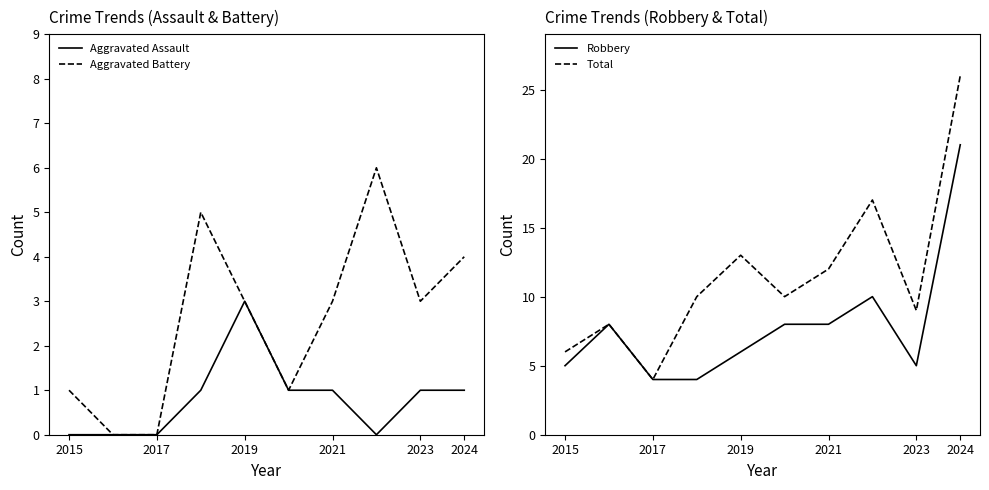

What is the difference between the second highest and second lowest values in the Robbery series?

6